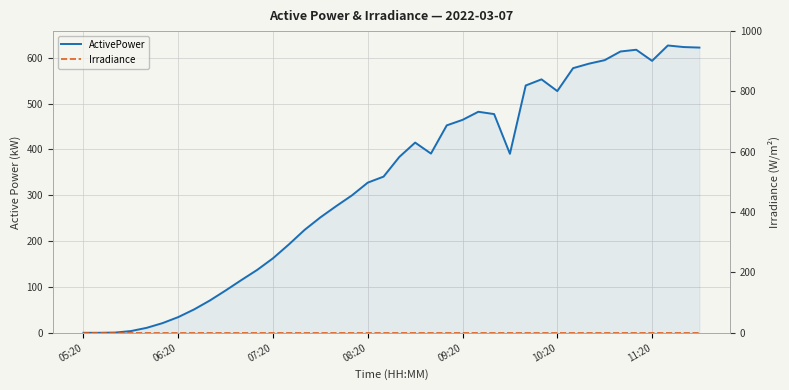

Where is ActivePower nearest to the value 313?

17